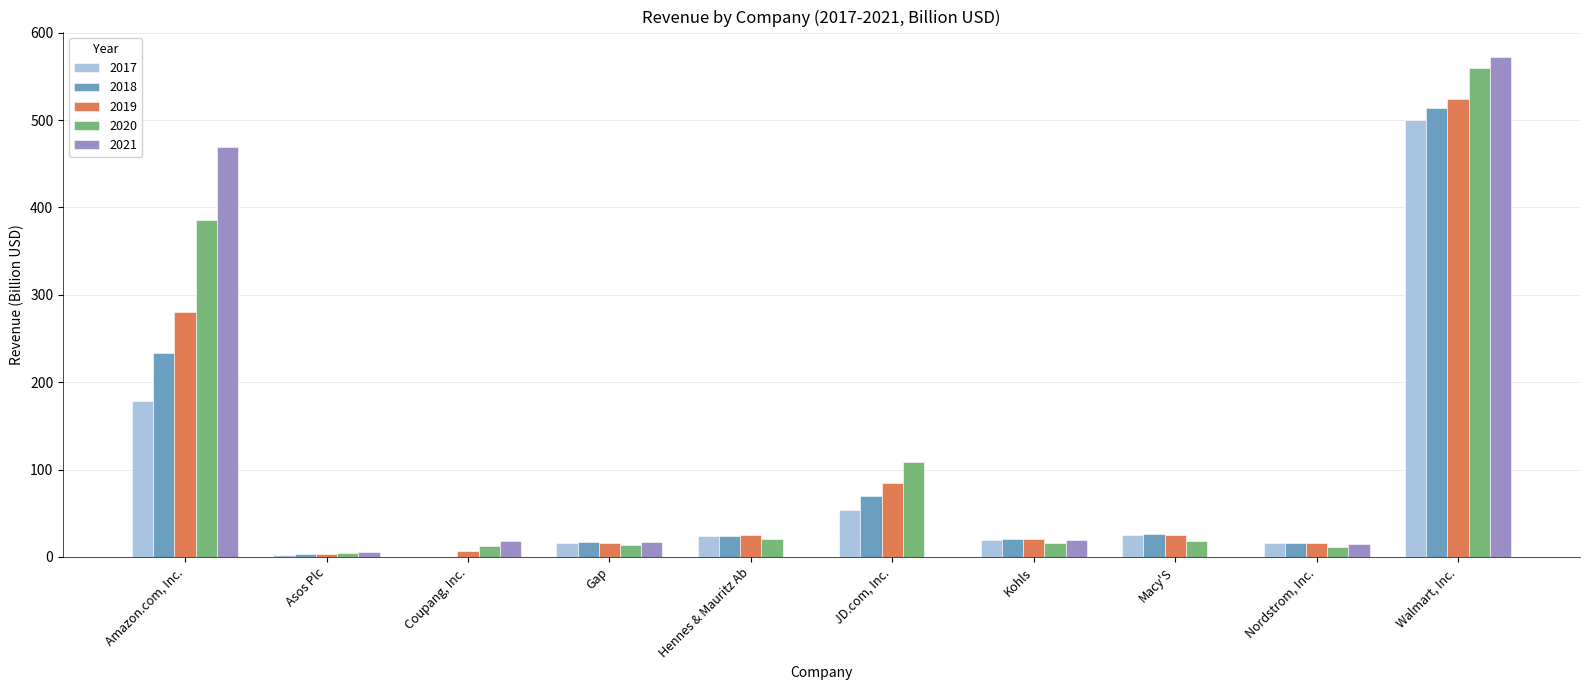

Which label corresponds to the largest value in the chart?

Walmart, Inc.